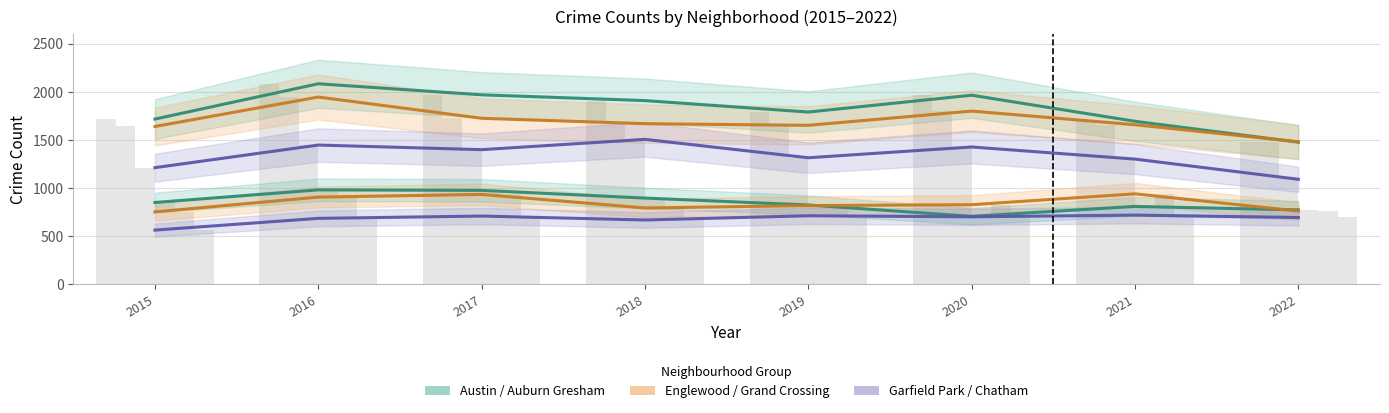

At 2015, list the series in order from largest to smallest.

Austin (line), Englewood (line), Garfield Park (line), Auburn Gresham (line), Grand Crossing (line), Chatham (line)